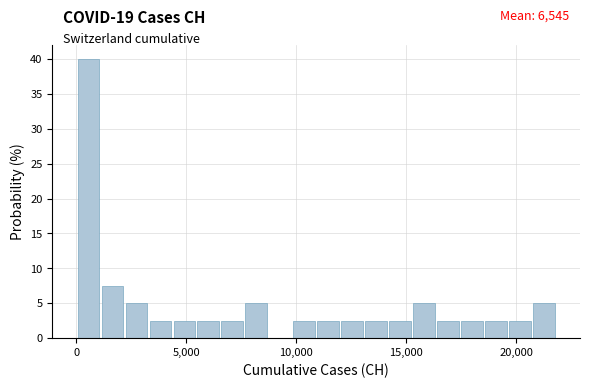

Read against the x-axis, roughly where is the centre of the tallest bar?

500